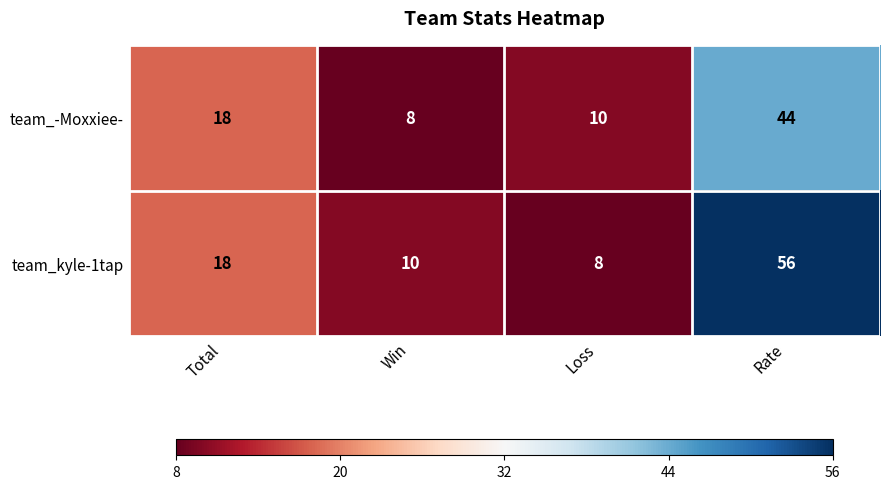

Which series changed the most between Total and Win?

team_-Moxxiee-